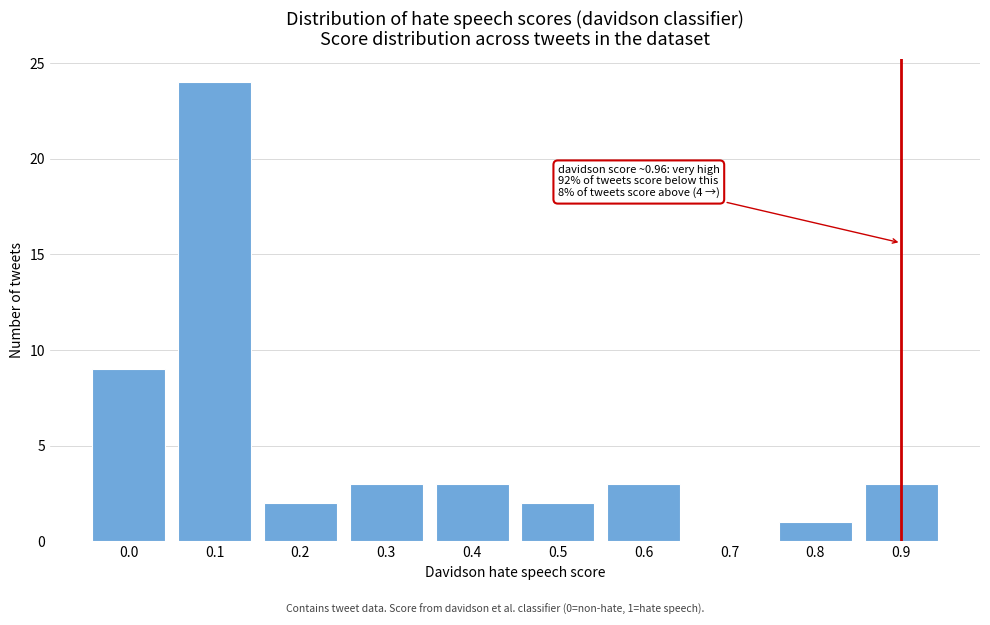

Reading right to left, what are all the values shown in this chart?

0.9=3	0.8=1	0.7=0	0.6=3	0.5=2	0.4=3	0.3=3	0.2=2	0.1=24	0.0=9